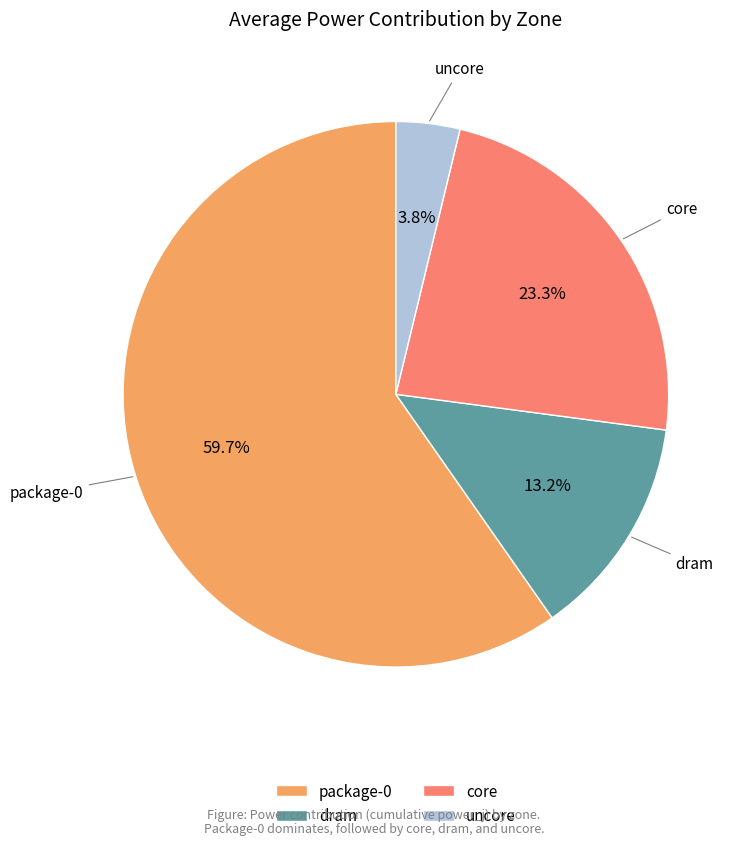

To the nearest percent, what is the average slice percentage?

25%